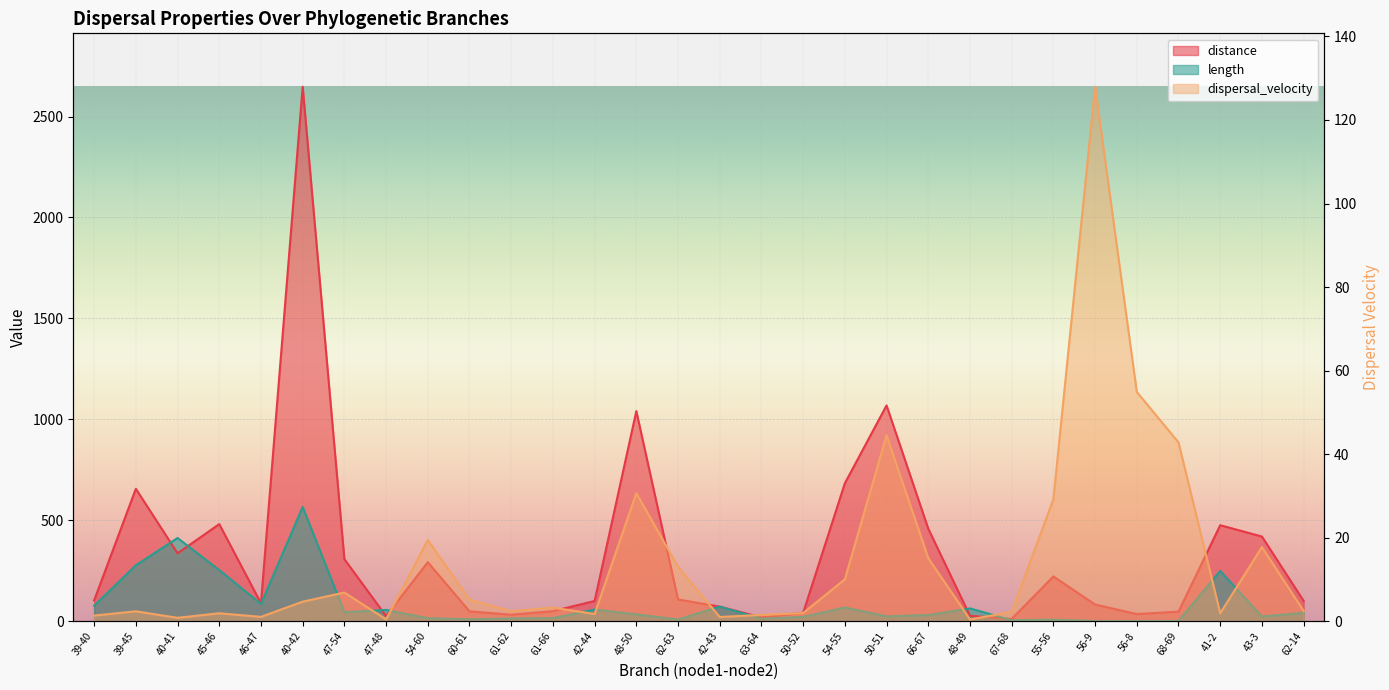

Which series changed the most between 48-49 and 43-3?

distance